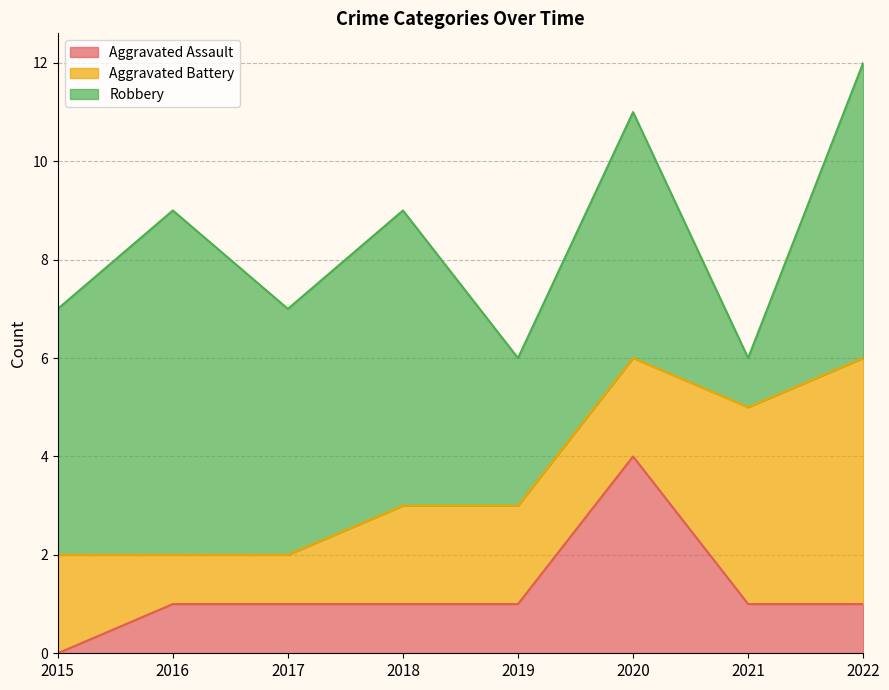

At how many categories does at least one series exceed 1?

8